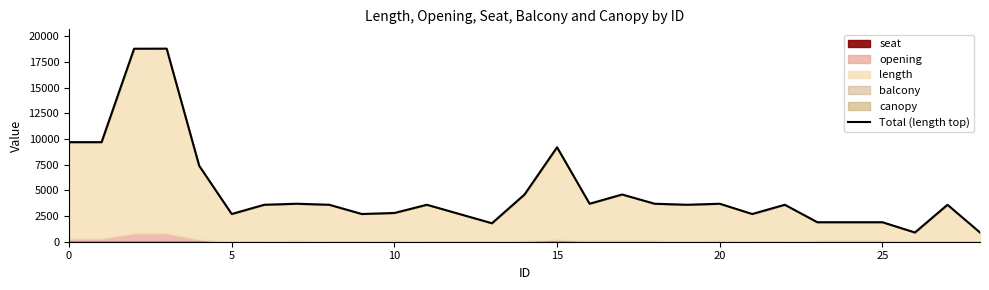

How many points are lower than both their immediate neighbors (excluding endpoints)?

7